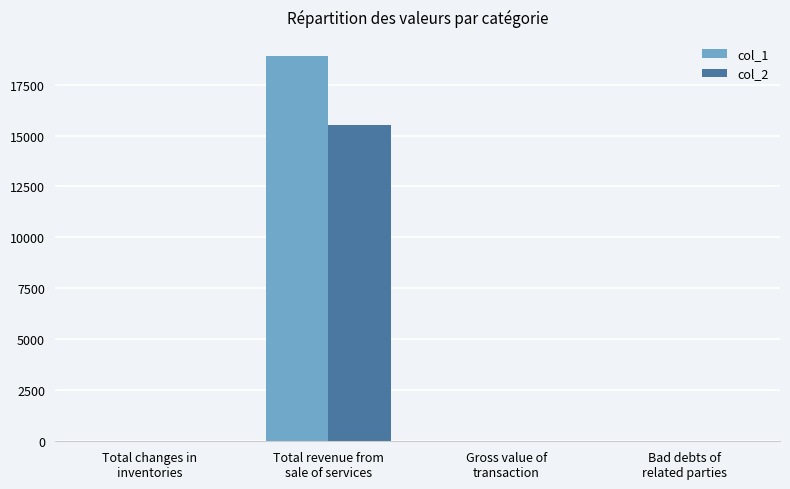

What are all the series names shown in the legend?

col_1, col_2